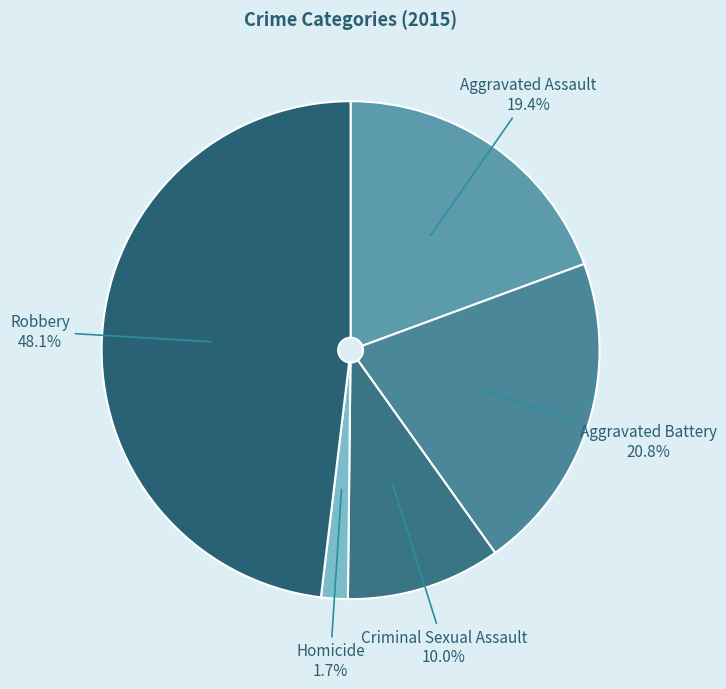

Which has a higher value, Homicide or Aggravated Battery?

Aggravated Battery